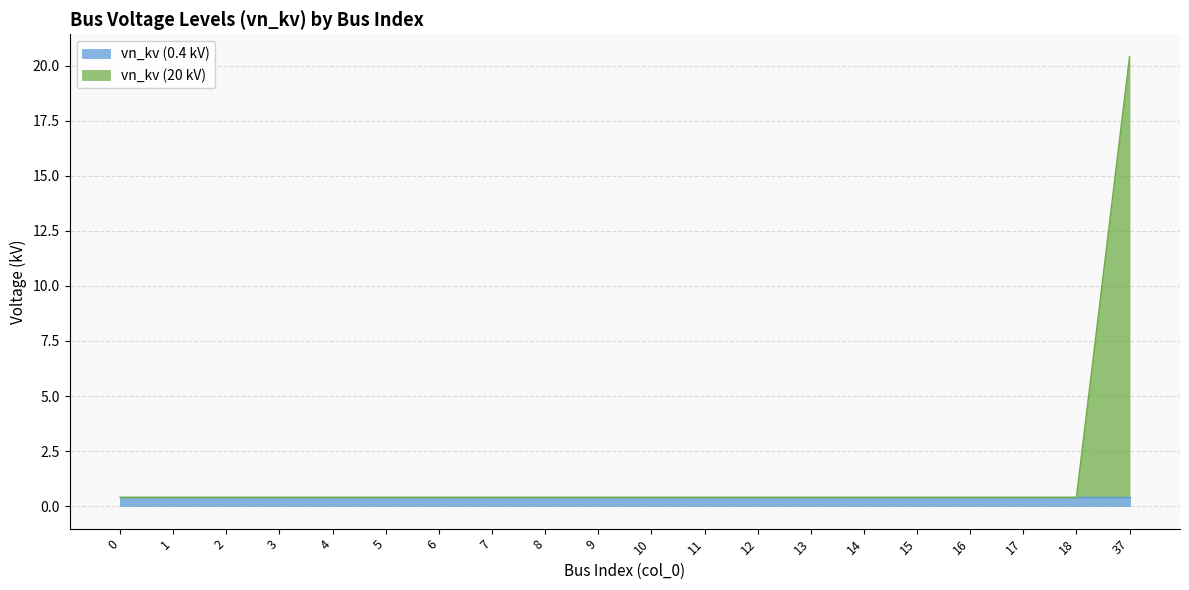

What is the value of the 8th point from the left?

0.4